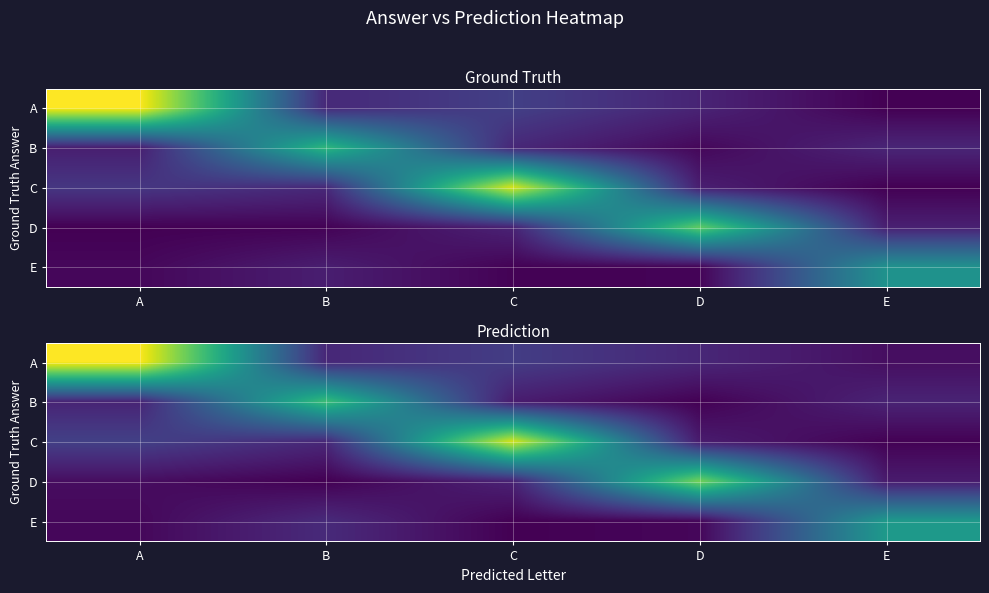

Which category has the lowest value in the E series?

C